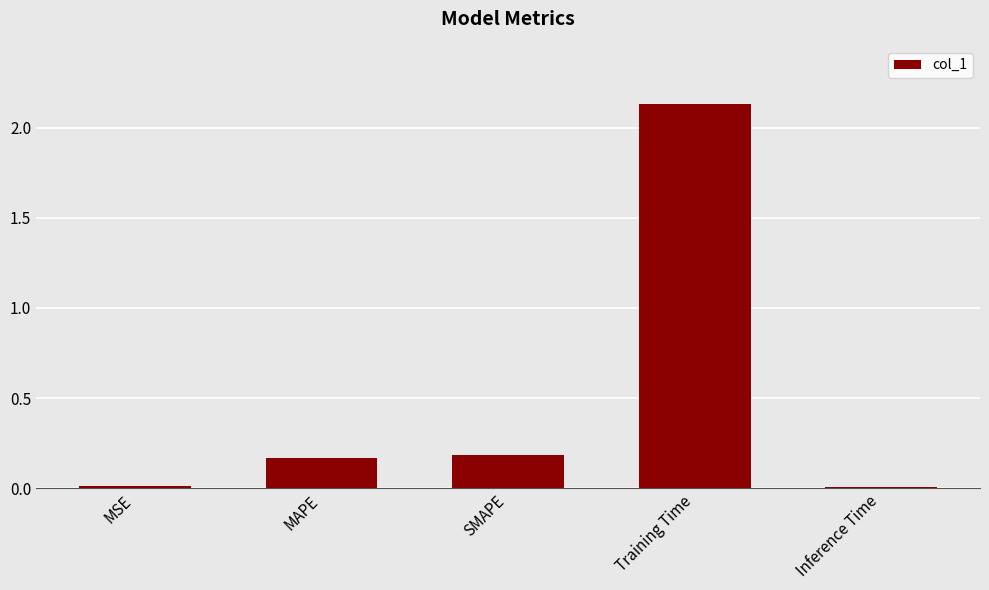

What position from the right is MAPE?

4